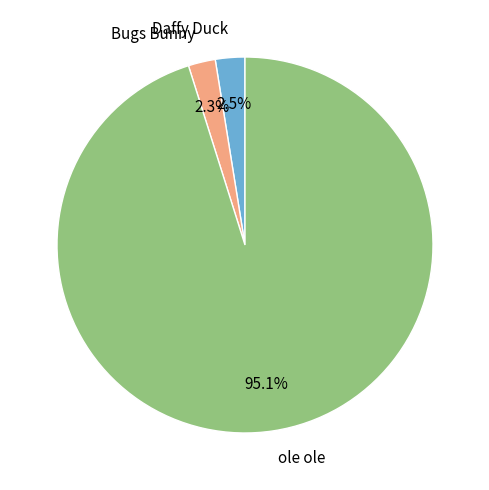

What is the majority slice?

ole ole